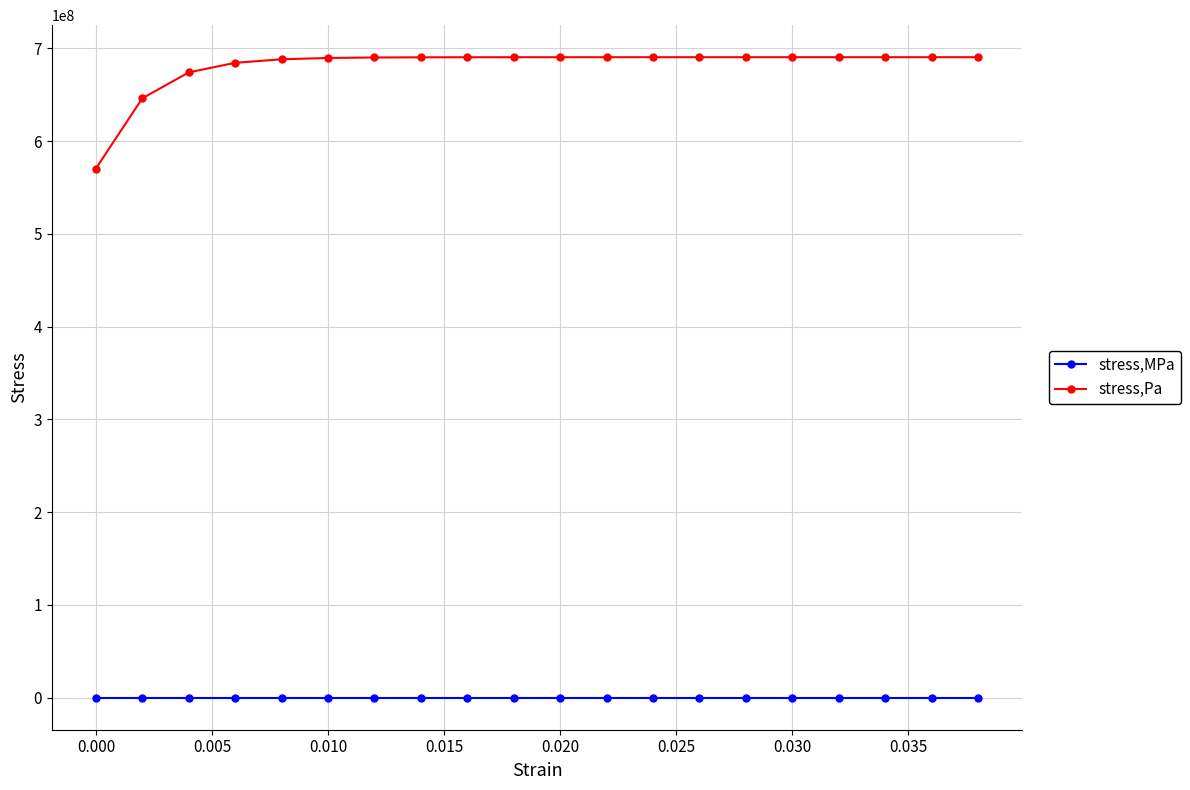

Which series has the largest total across all categories?

stress,Pa